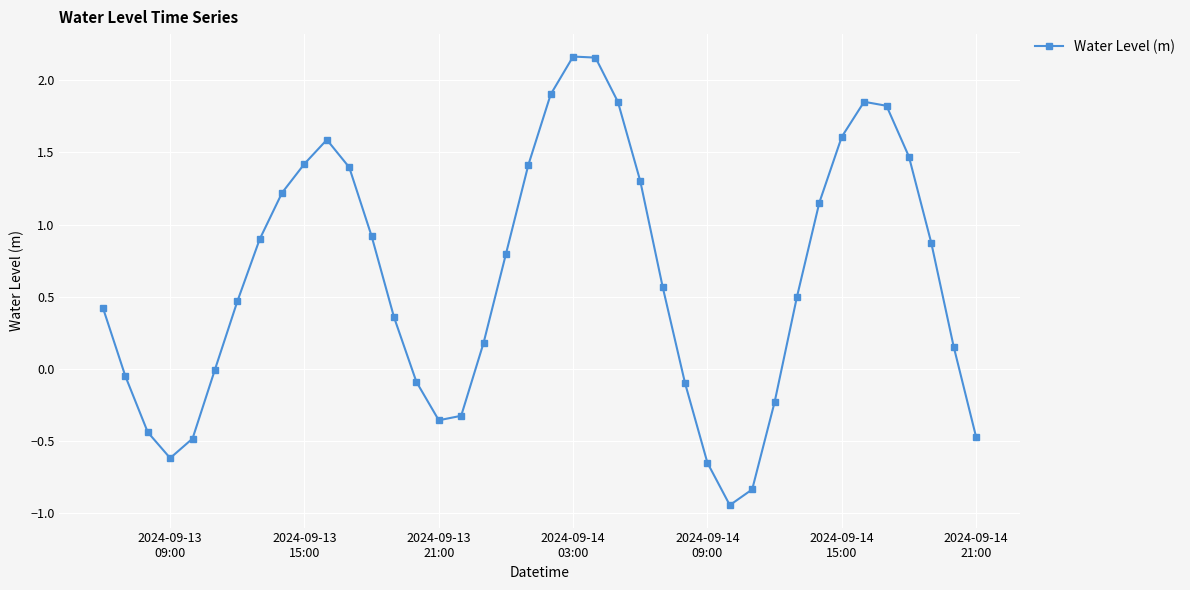

What is the value of the 10th point from the left?

1.4